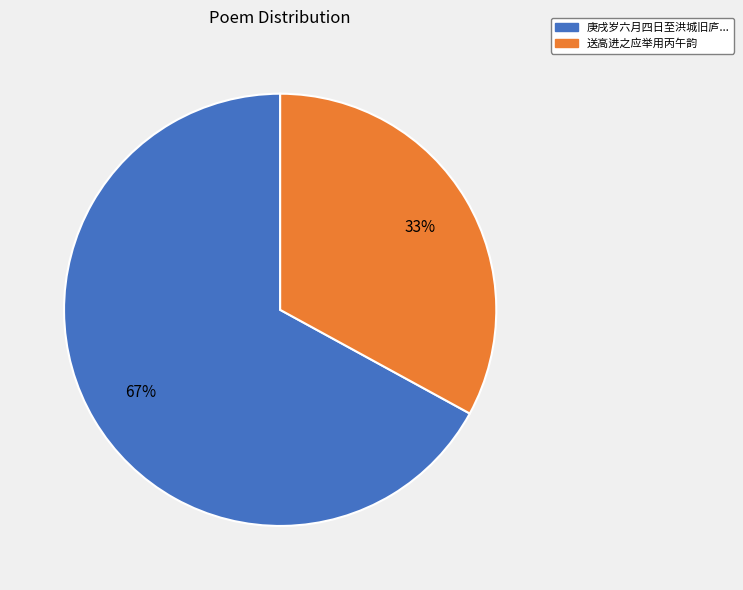

Does any single category account for the majority?

Yes